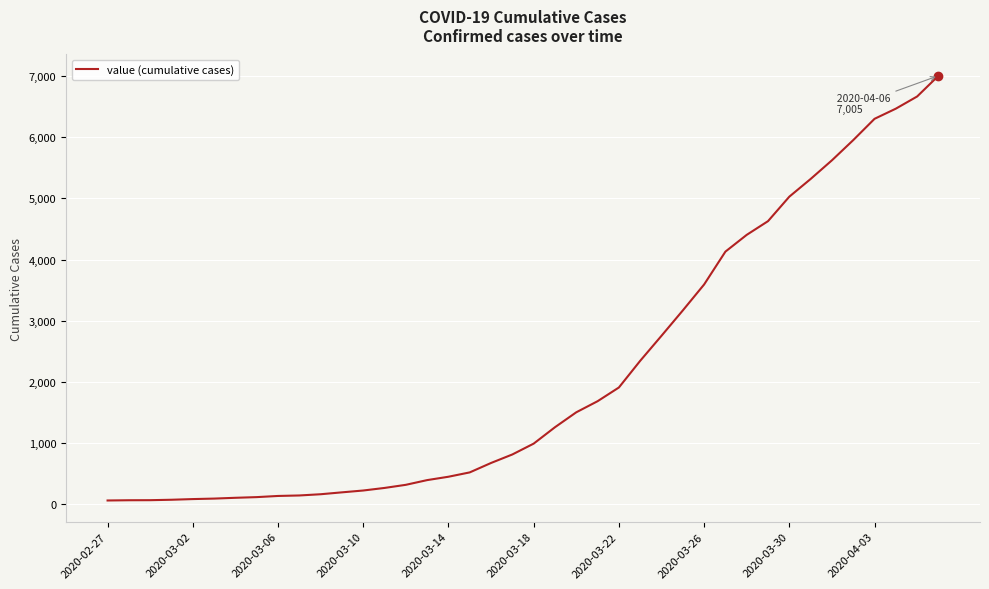

What is the difference between the maximum and minimum values?

6940